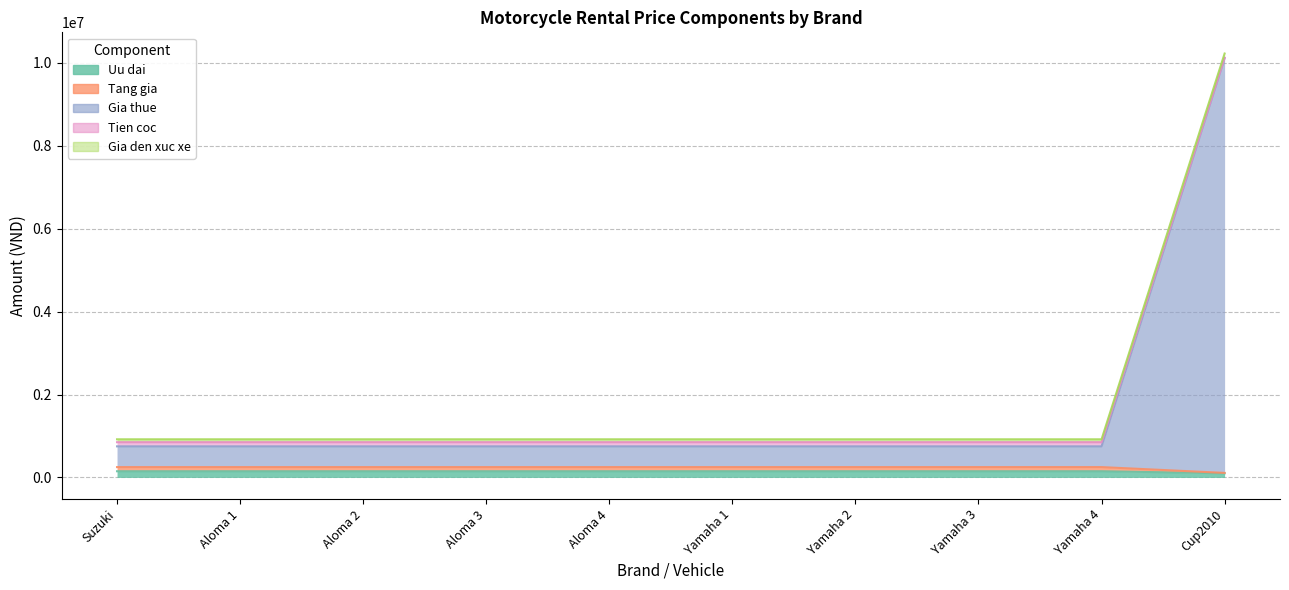

How many data points does each series have?

10